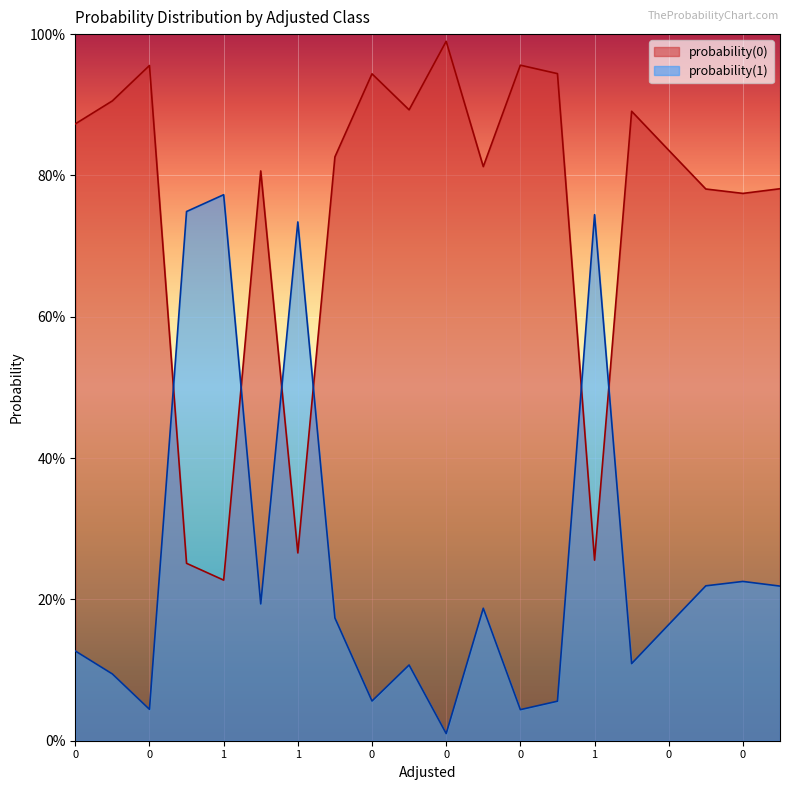

Is the value of probability(1) at 1 greater than the value of probability(0) at 0?

No